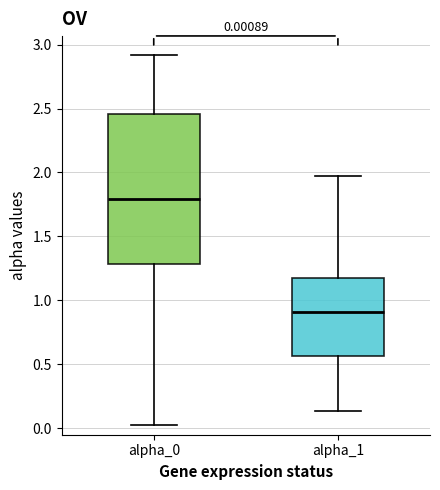

Comparing the boxes themselves (not the whiskers), which one is the tallest?

alpha_0